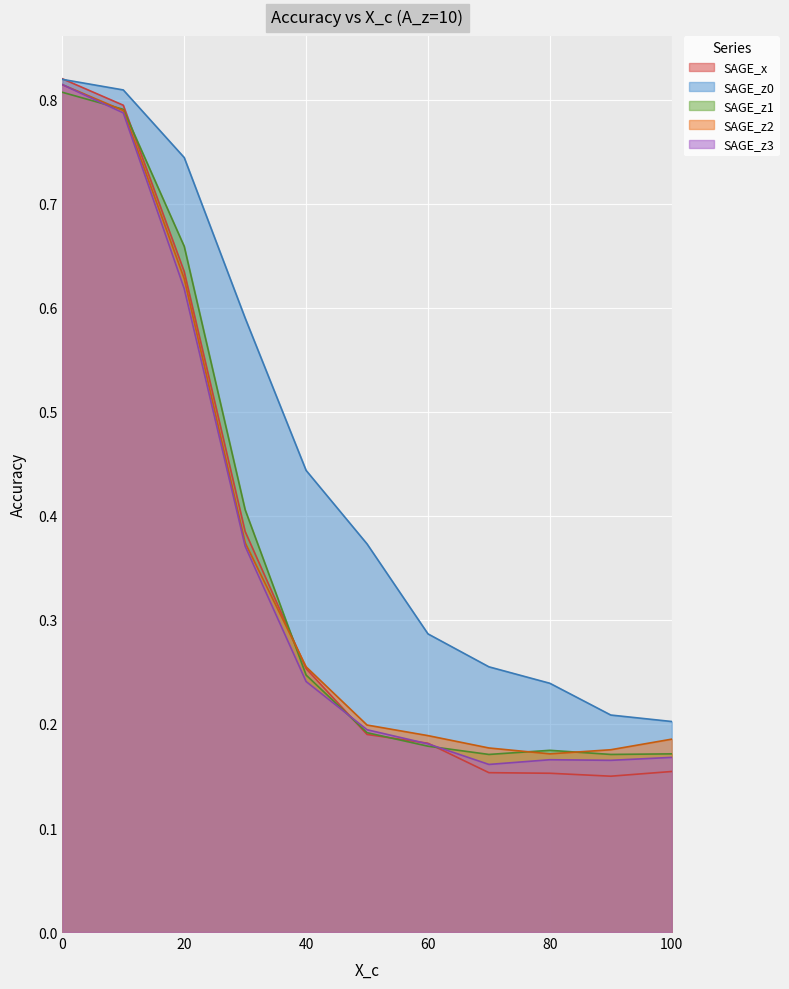

Which series has the widest spread of values?

SAGE_x